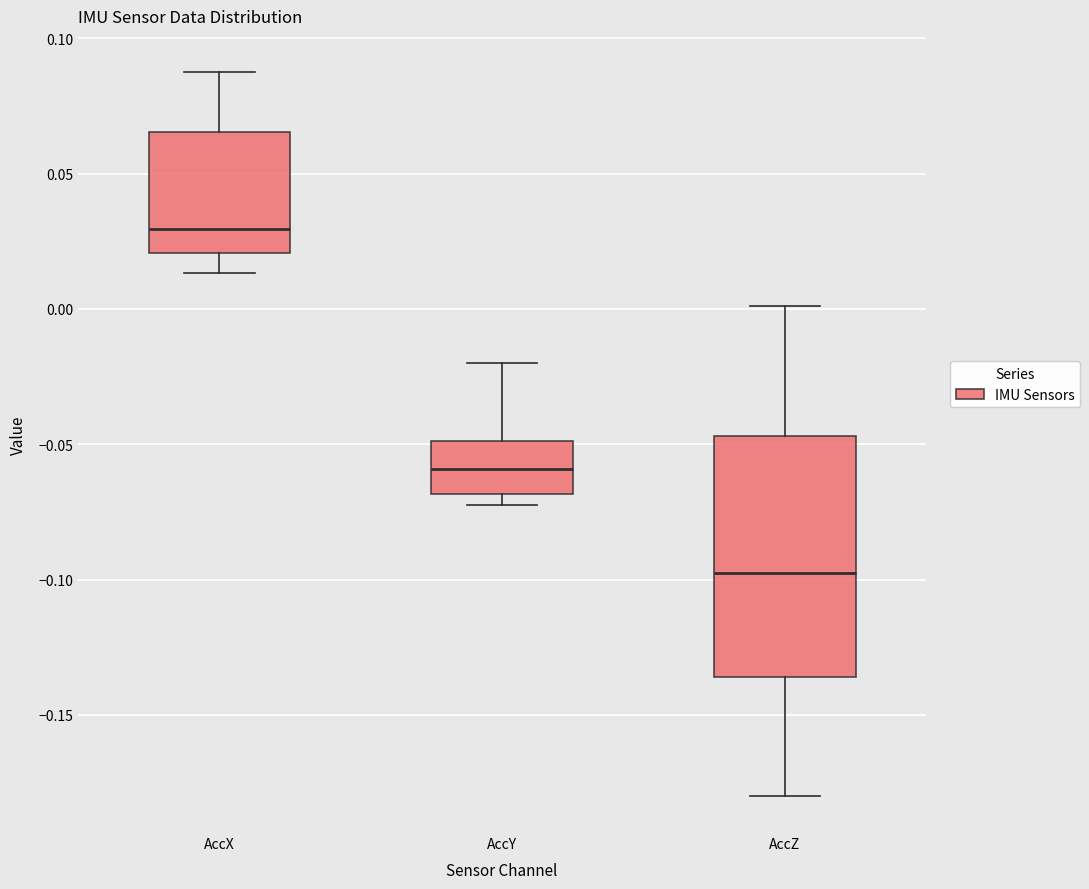

Which box's median line is the lowest?

AccZ